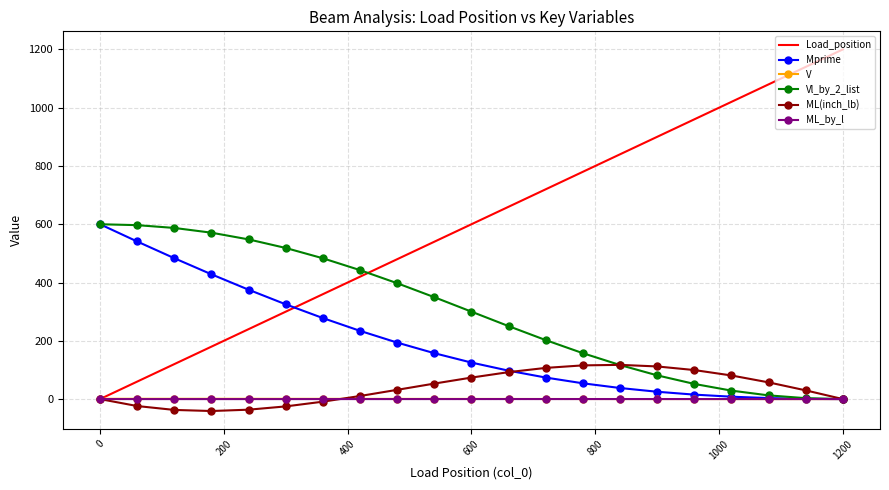

Which series has the largest range (max minus min)?

Load_position